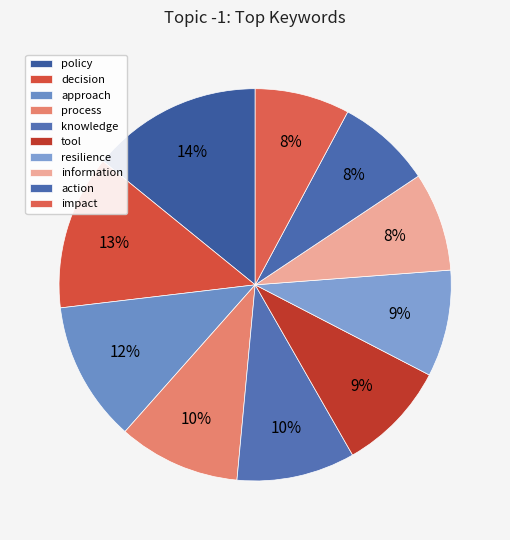

Count the number of slices in the pie.

10